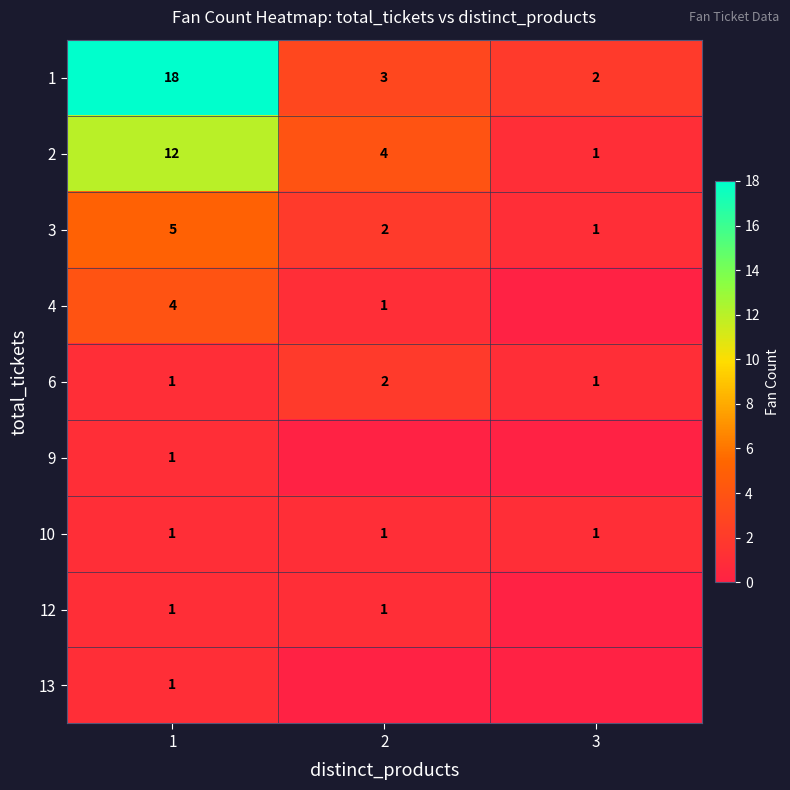

List the labels in order of 1 value, smallest first.

3, 2, 1